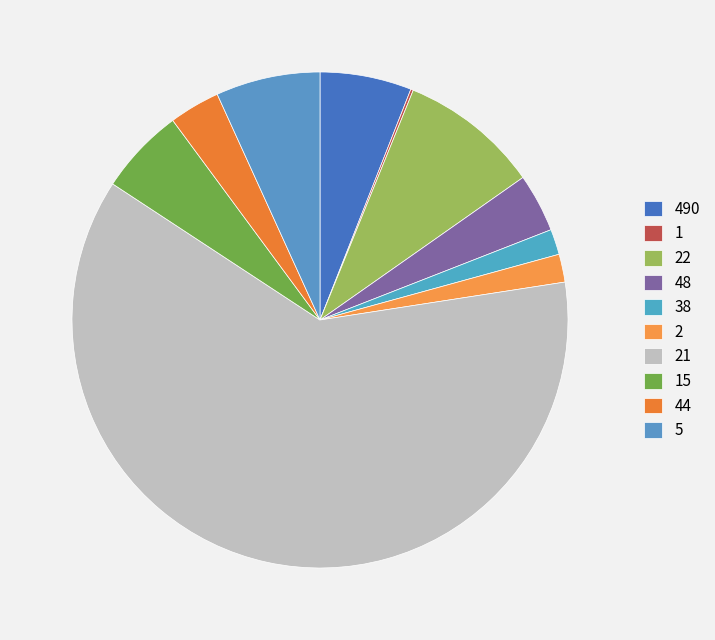

How many segments does this pie chart have?

10